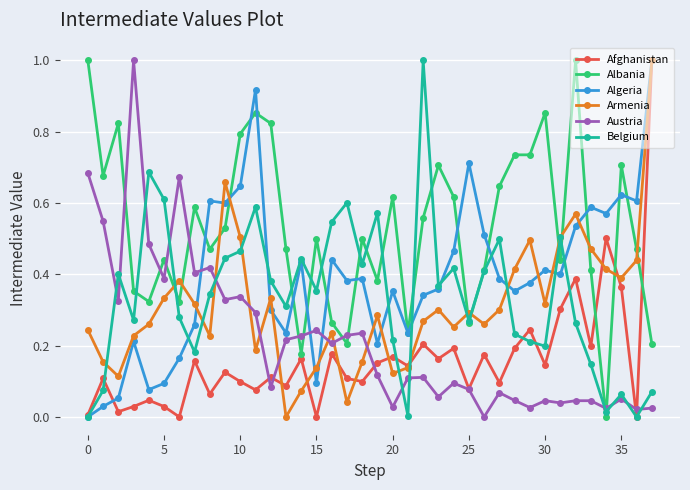

What is the difference between the second highest and minimum values in the Albania series?

1.0